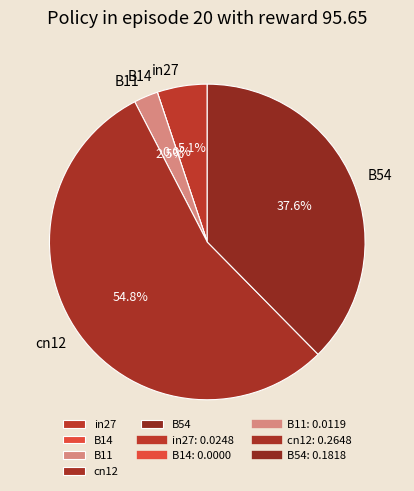

To the nearest percent, what portion does in27 represent?

5%